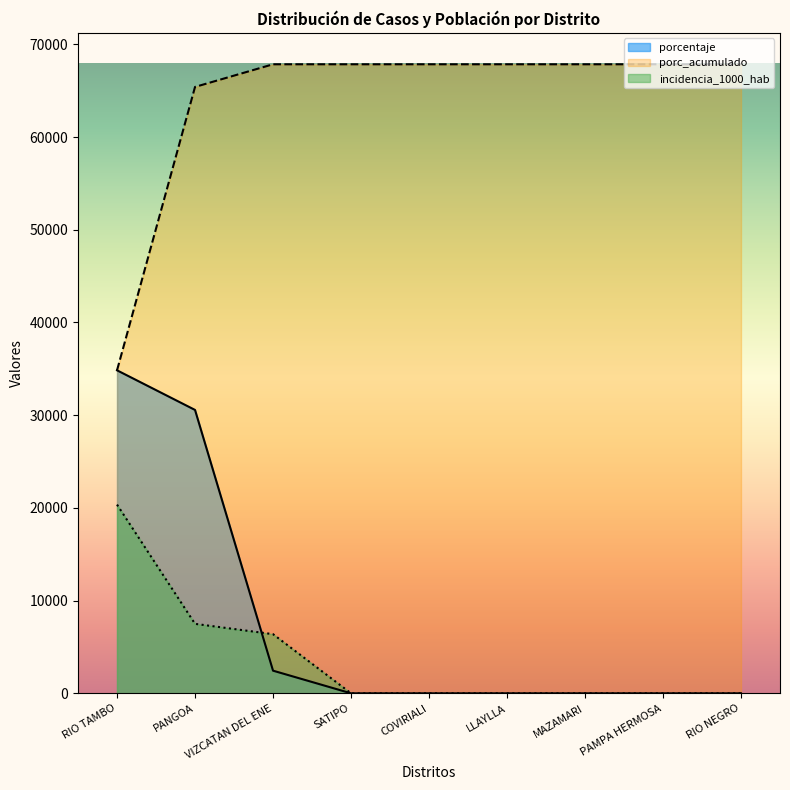

True or false: porc_acumulado and incidencia_1000_hab cross at least once.

False